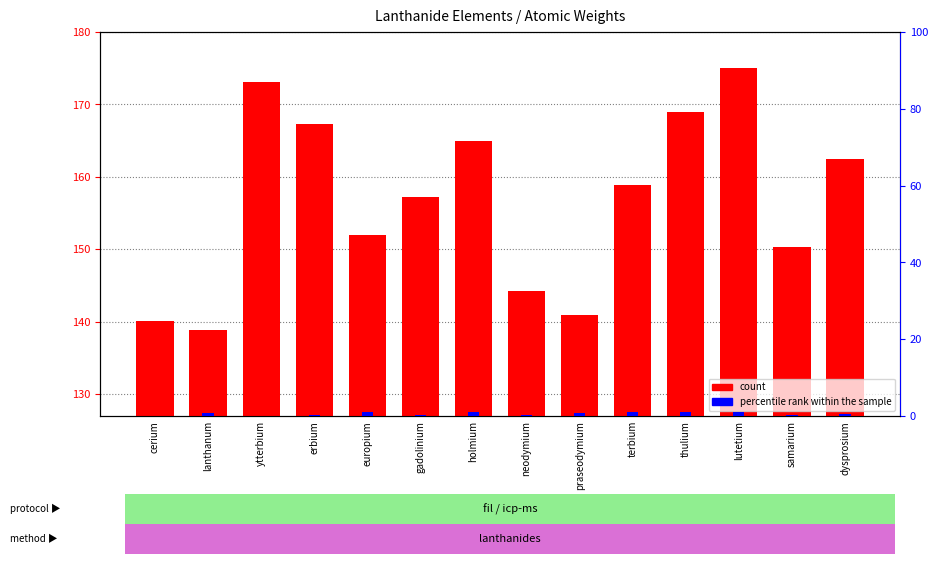

List the series in order of their peak value, lowest first.

percentile rank within the sample, count